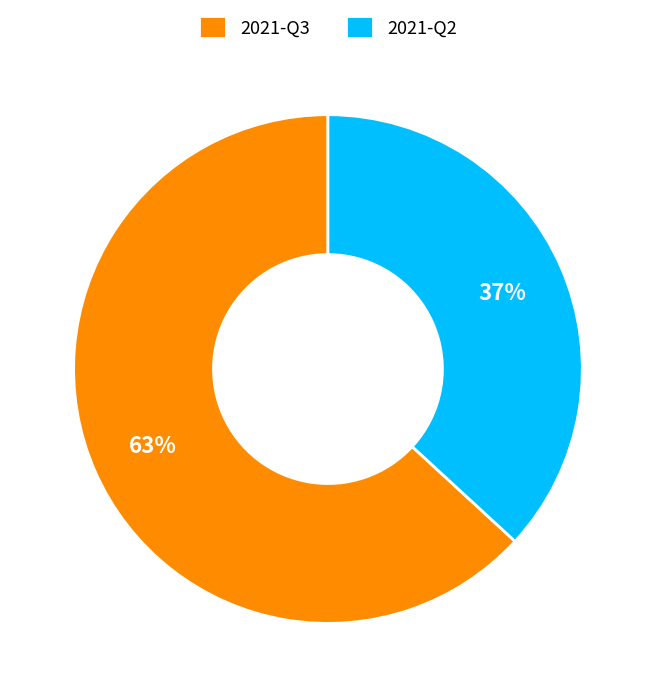

Is there a majority slice in this chart?

Yes